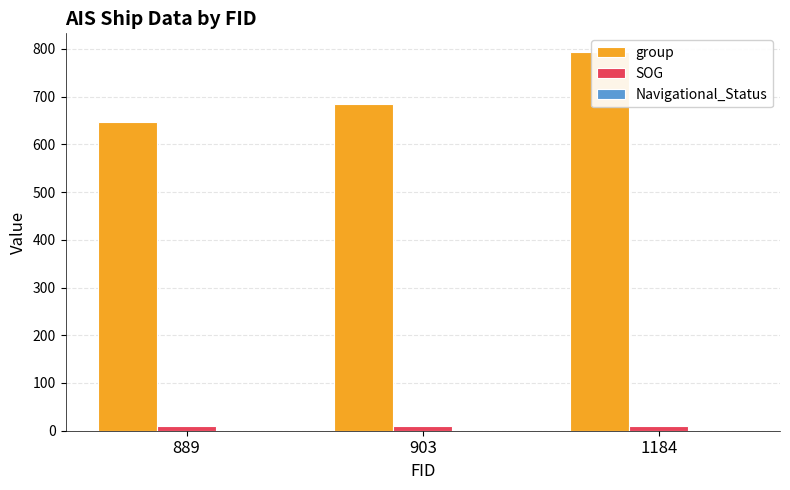

Which category has the lowest value in the group series?

889